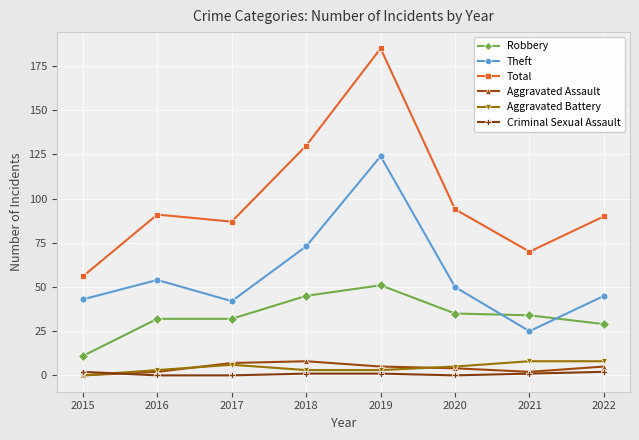

What is the difference between the highest and lowest values at 2021?

69